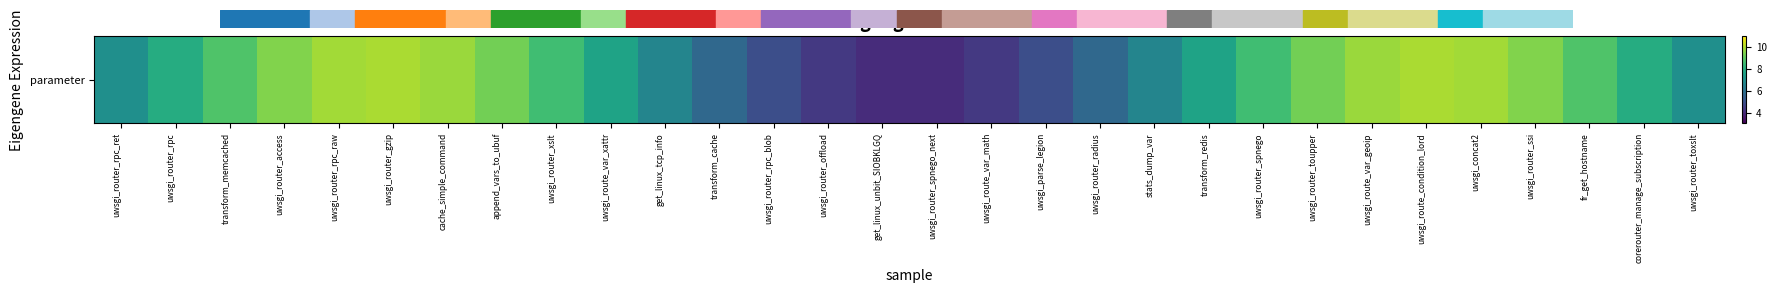

The chart shows a value of 8.8 at transform_memcached. True or false?

True